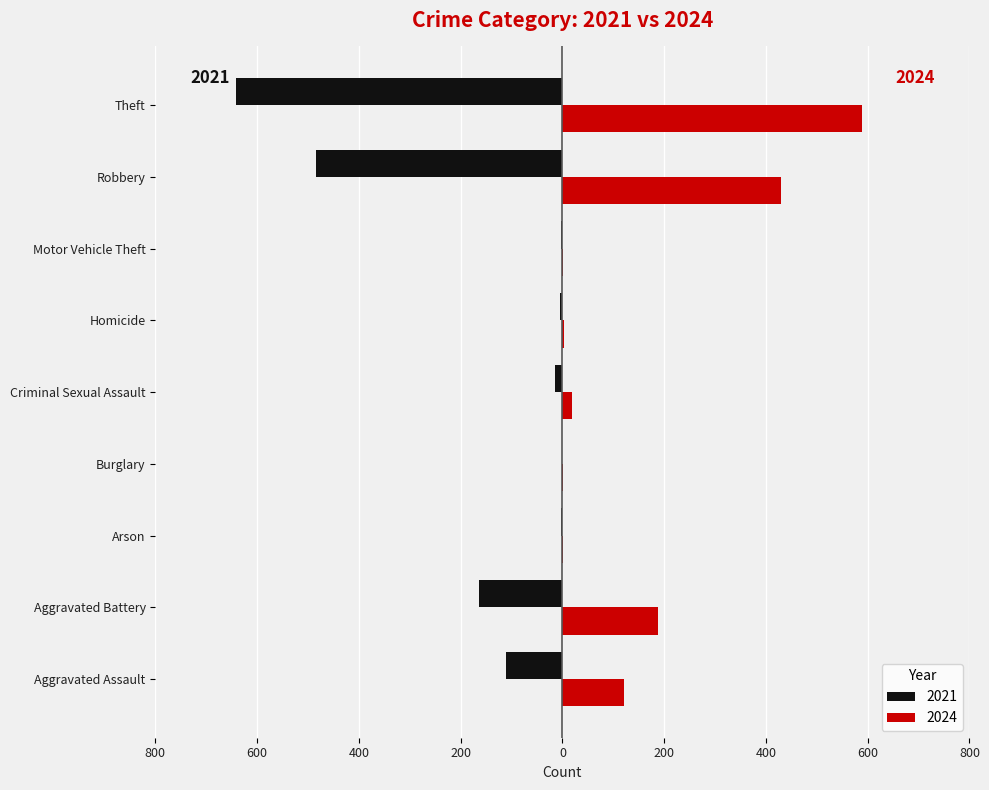

What is the difference between the maximum and minimum values in the 2024 series?

588